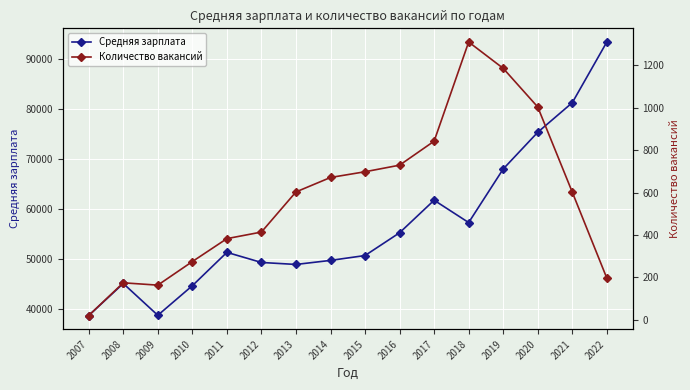

The Средняя зарплата series shows 38595 at 2007. True or false?

True